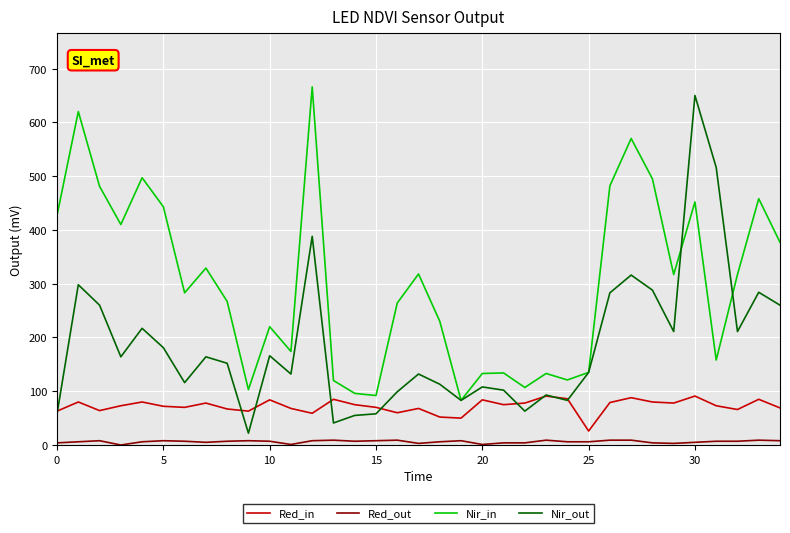

True or false: Nir_in and Red_out intersect in this chart.

False